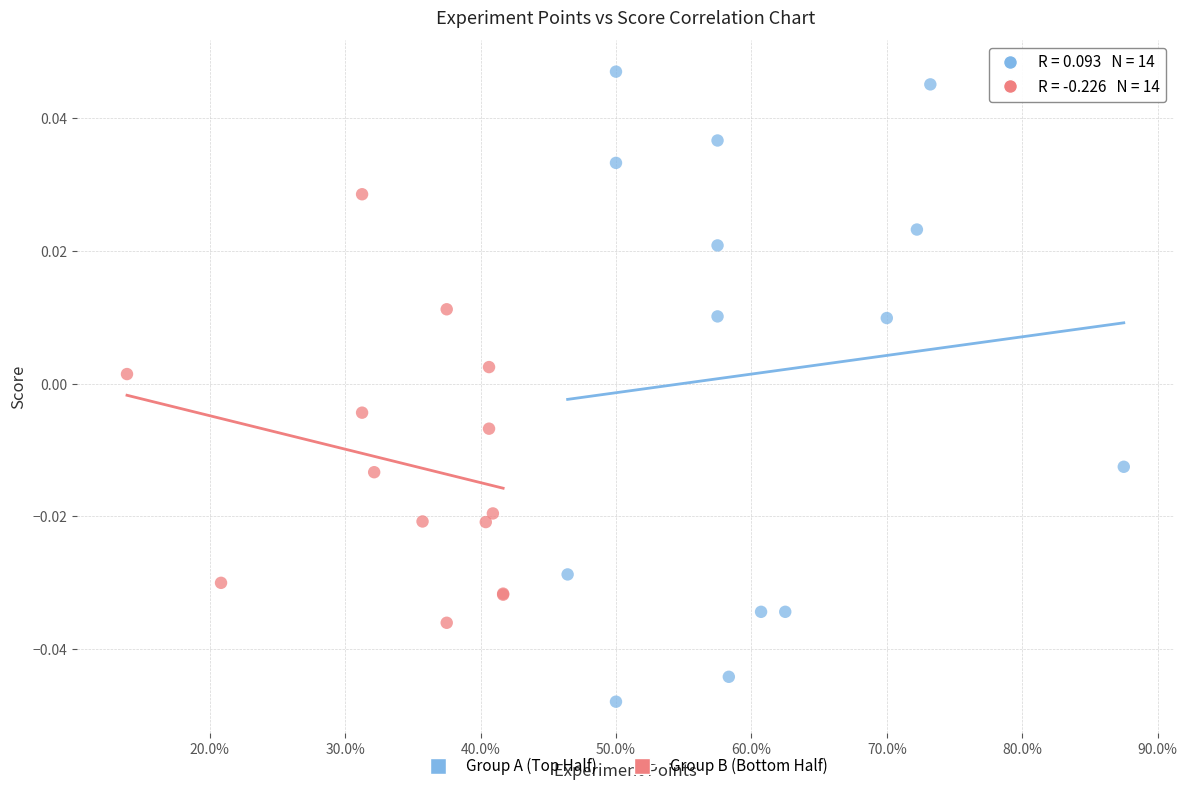

Which series reaches the minimum Y coordinate?

Group A (Top Half)